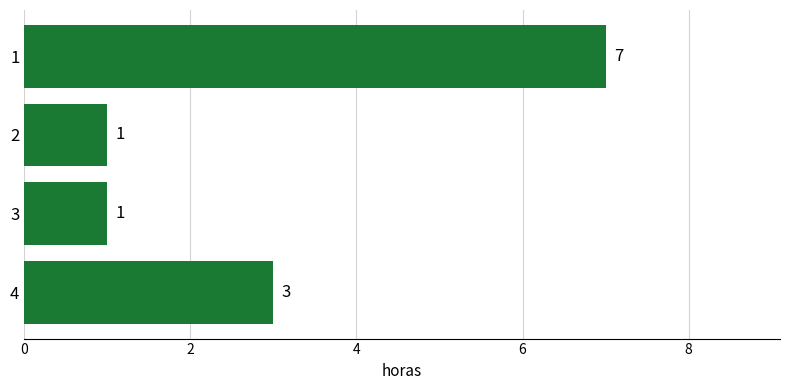

What is the value of the 2nd bar from the top?

1